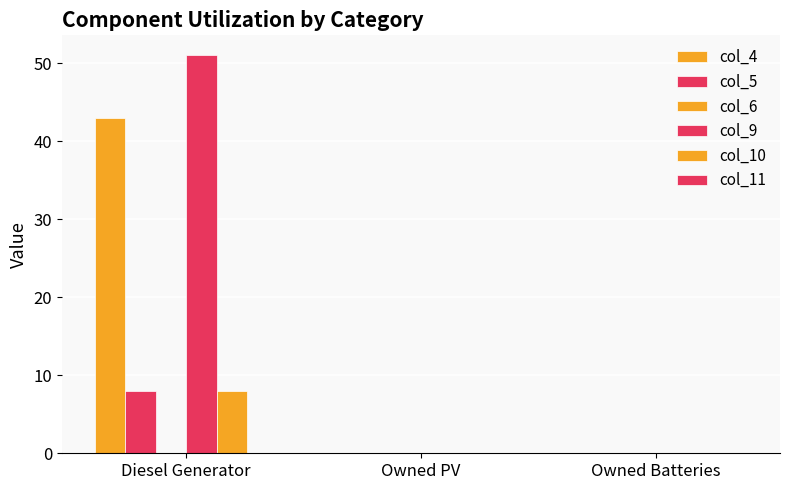

Are the bars horizontal?

No